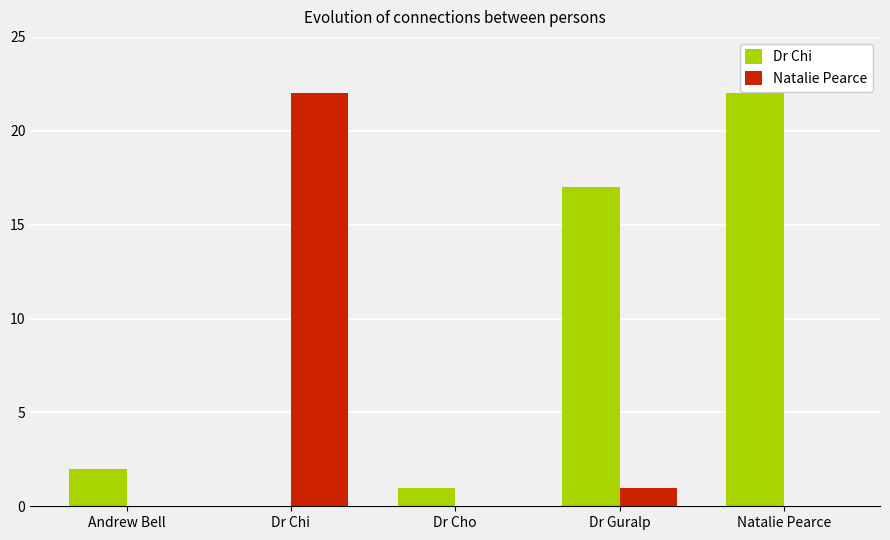

Reading left to right, extract all data points from this chart.

Dr Chi: Andrew Bell=2	Dr Chi=0	Dr Cho=1	Dr Guralp=17	Natalie Pearce=22
Natalie Pearce: Andrew Bell=0	Dr Chi=22	Dr Cho=0	Dr Guralp=1	Natalie Pearce=0